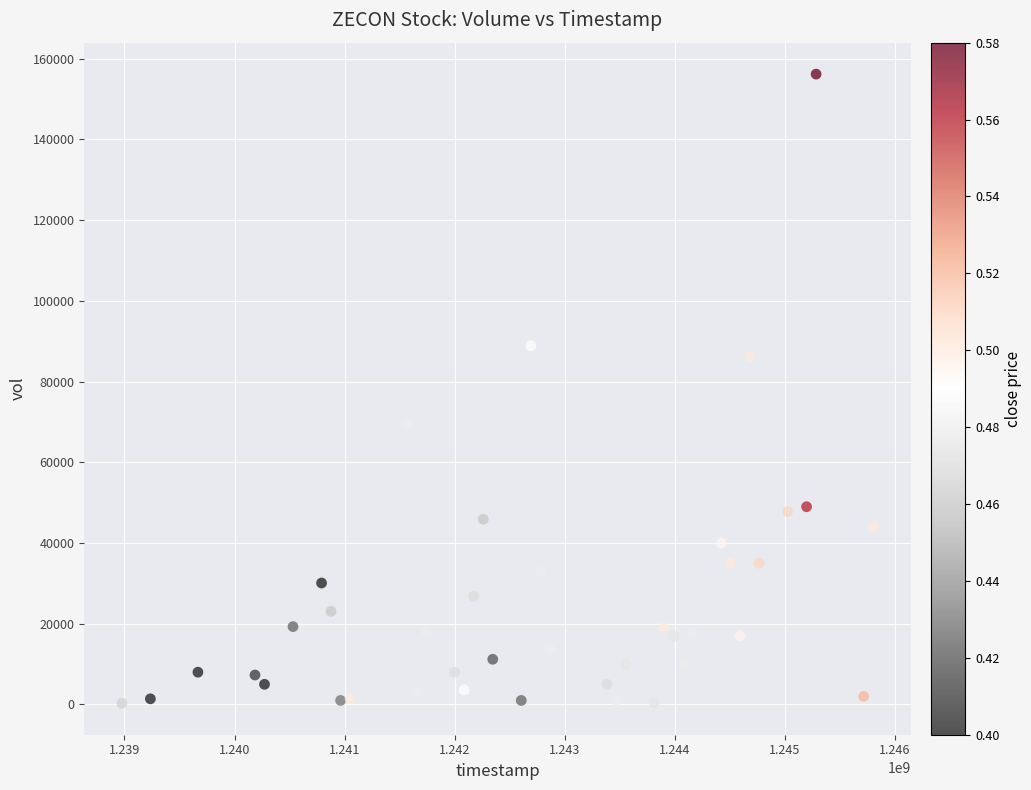

What is the range of Y values (max minus min)?

155900